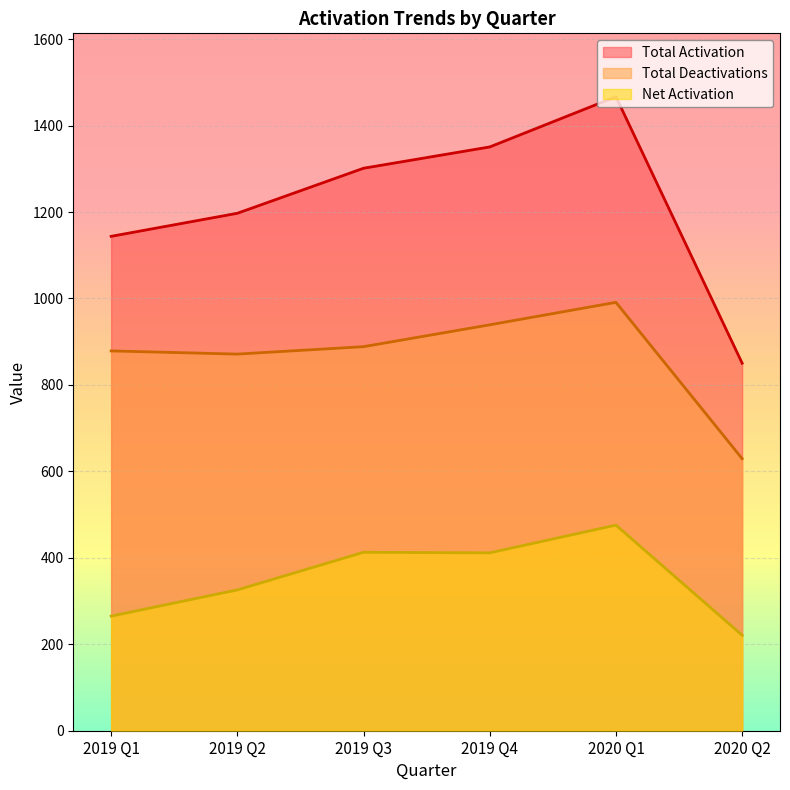

What is the spread (max minus min) of values at 2019 Q3?

888.5